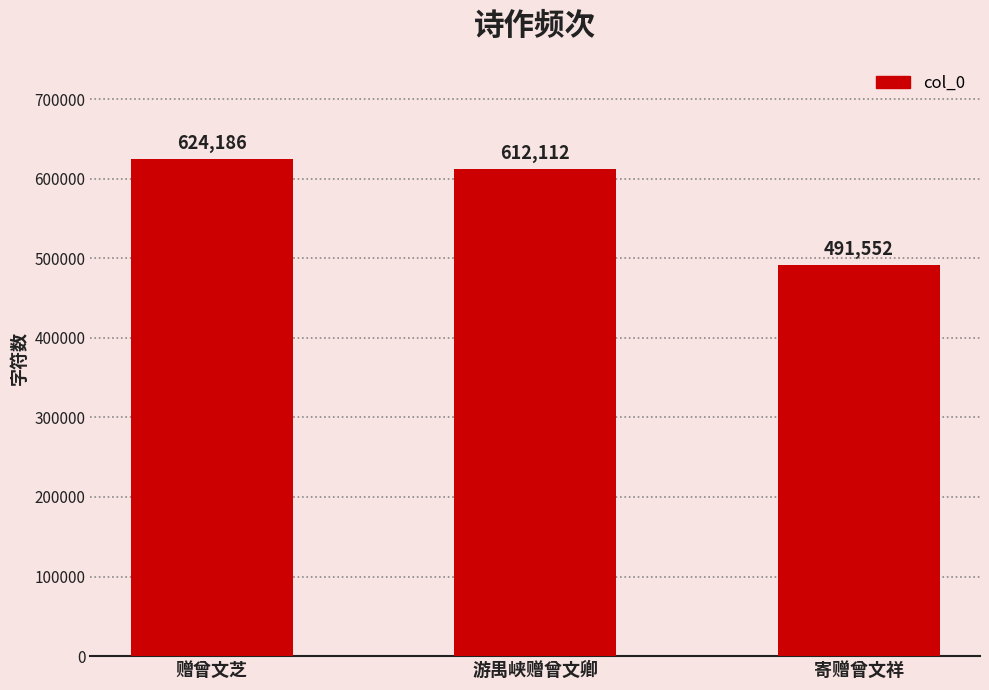

Between 游禺峡赠曾文卿 and 赠曾文芝, which is larger?

赠曾文芝